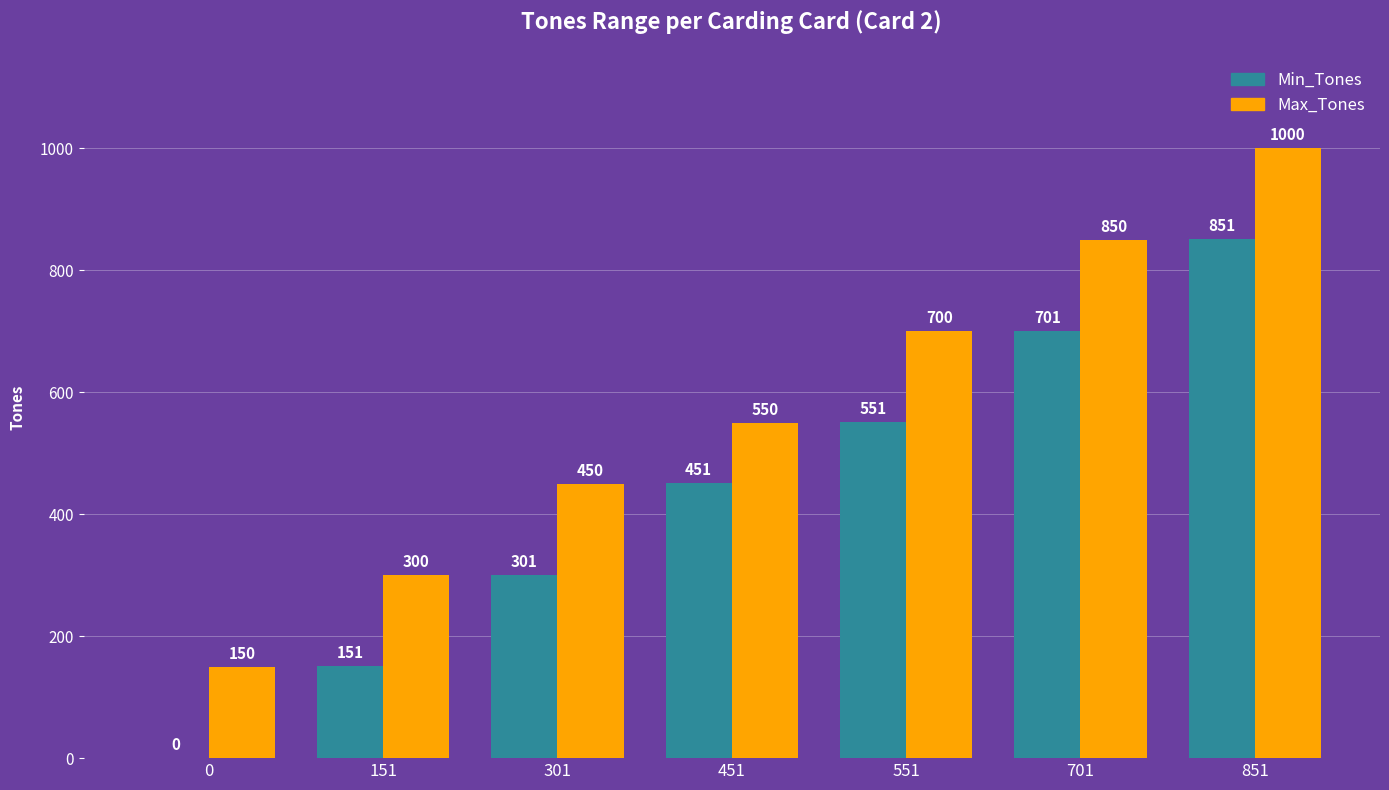

What is the sum of all Max_Tones values?

4000